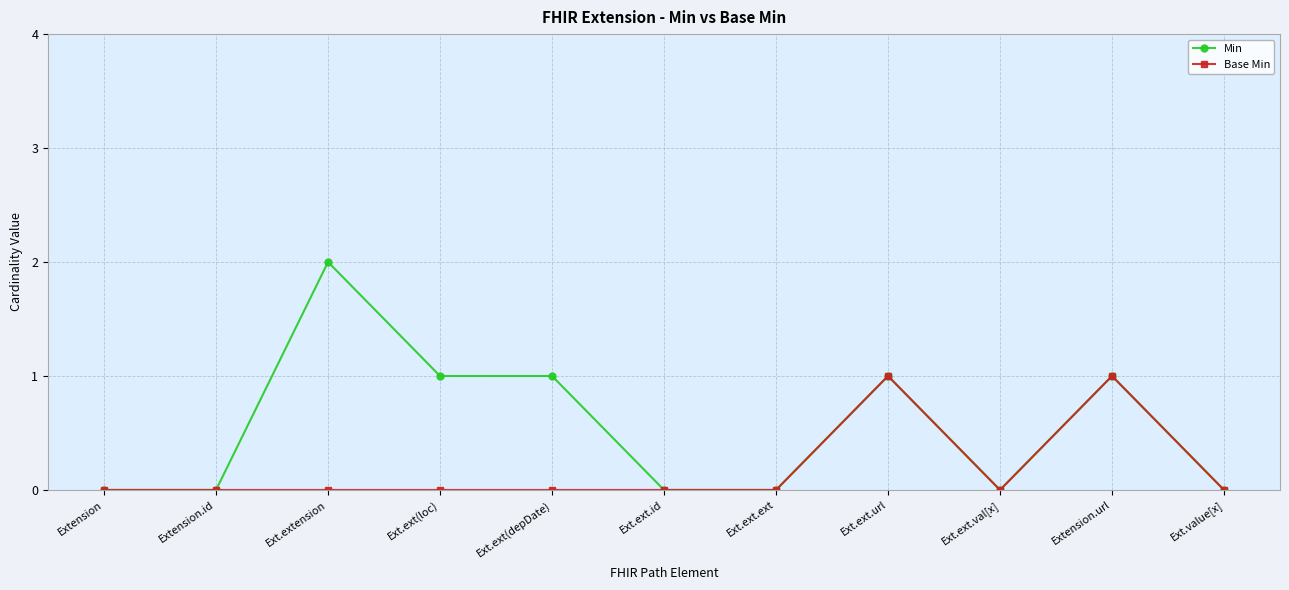

What is the spread (max minus min) of values at Ext.ext(loc)?

1